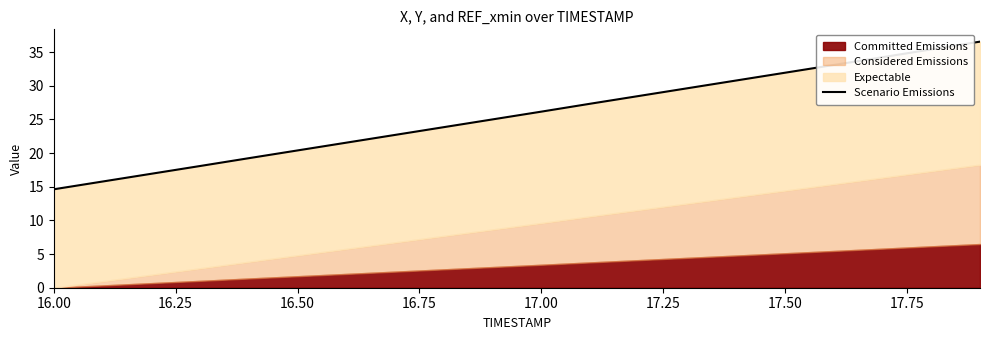

At which label does the data first exceed 26?

17.00